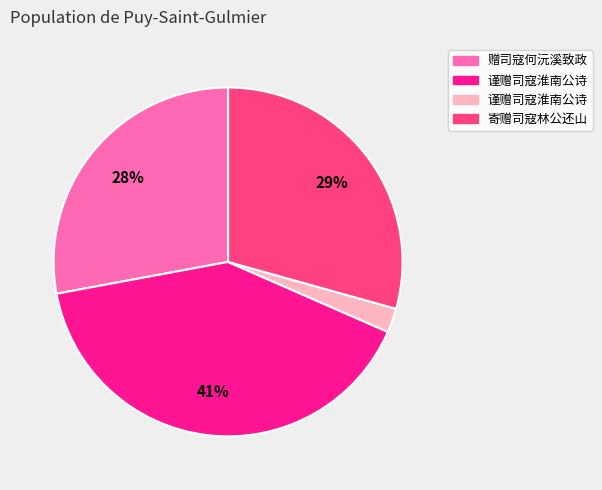

To the nearest percent, what is the average slice percentage?

25%